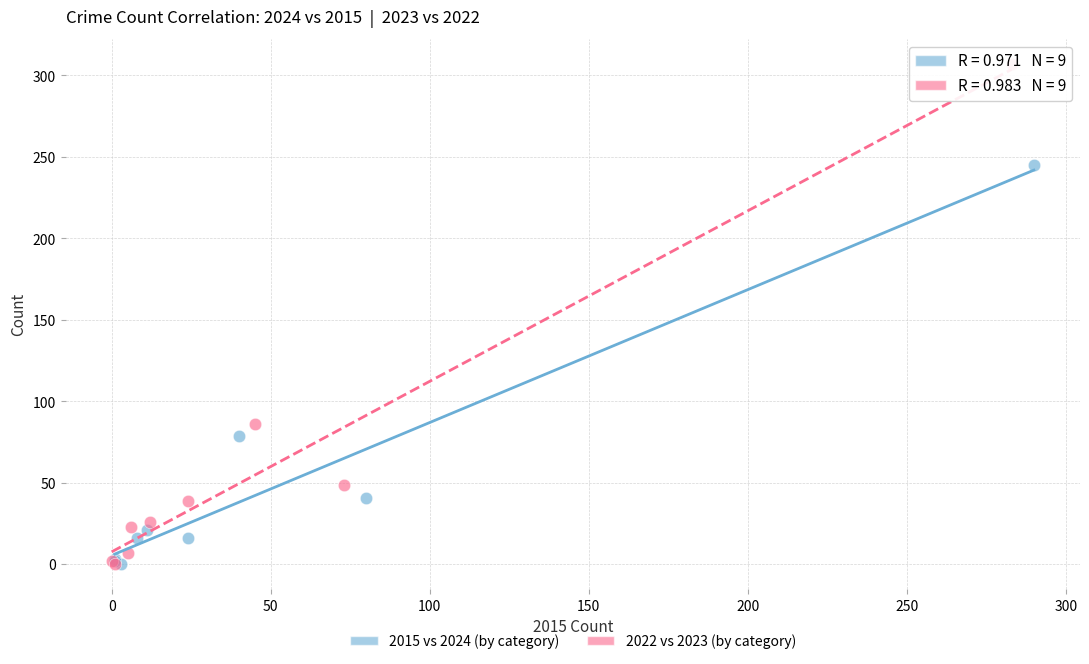

Which series reaches the maximum Y coordinate?

2022 vs 2023 (by category)